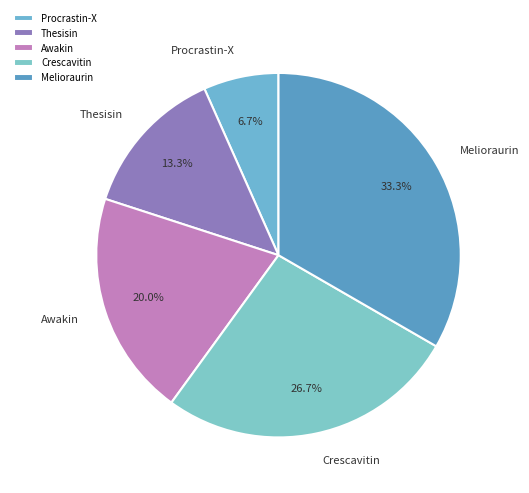

Does Crescavitin account for over 50% of the chart?

No